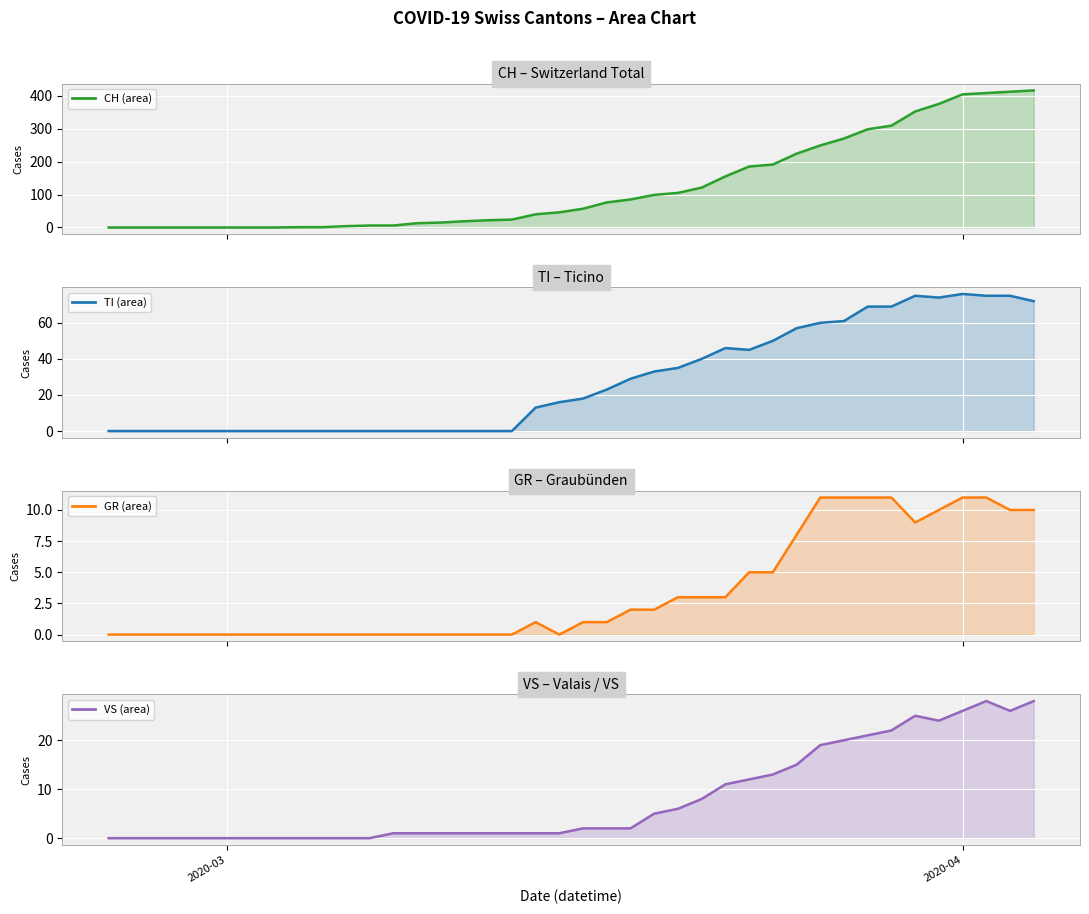

Which series has the widest spread of values?

CH line